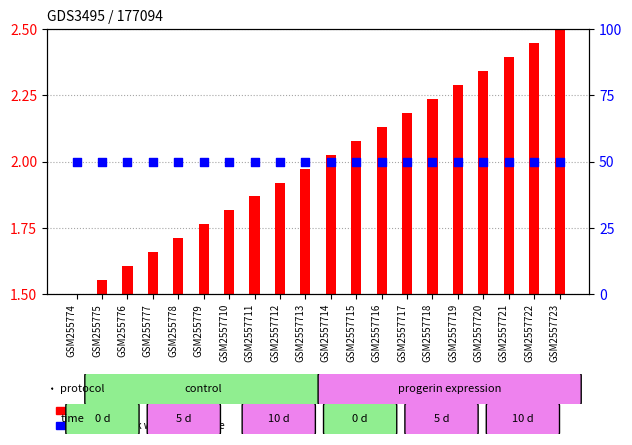

Which series has the largest Y range (max minus min)?

count